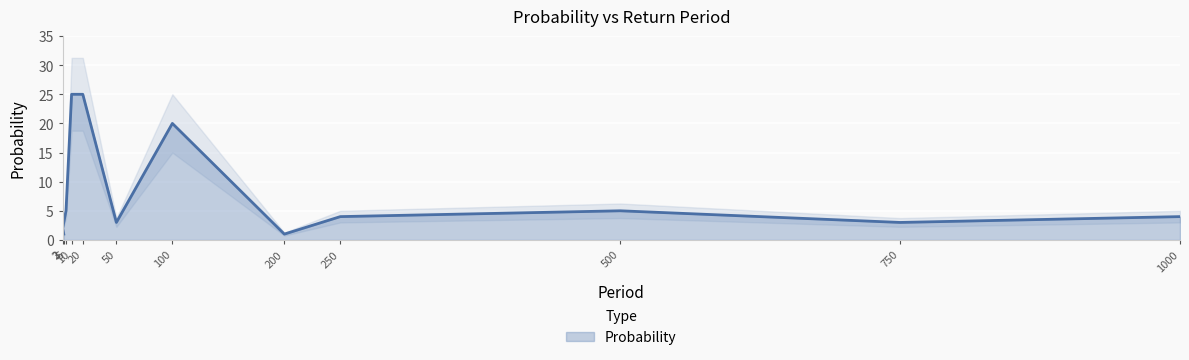

The value at 2 is 3. True or false?

False